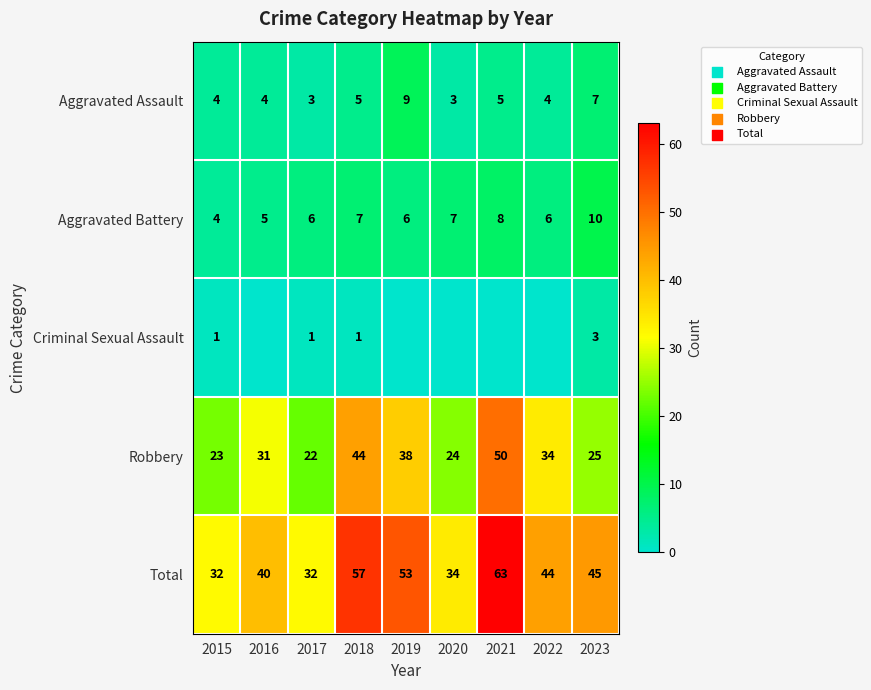

What is the sum of the Robbery values at 2022 and 2018?

78